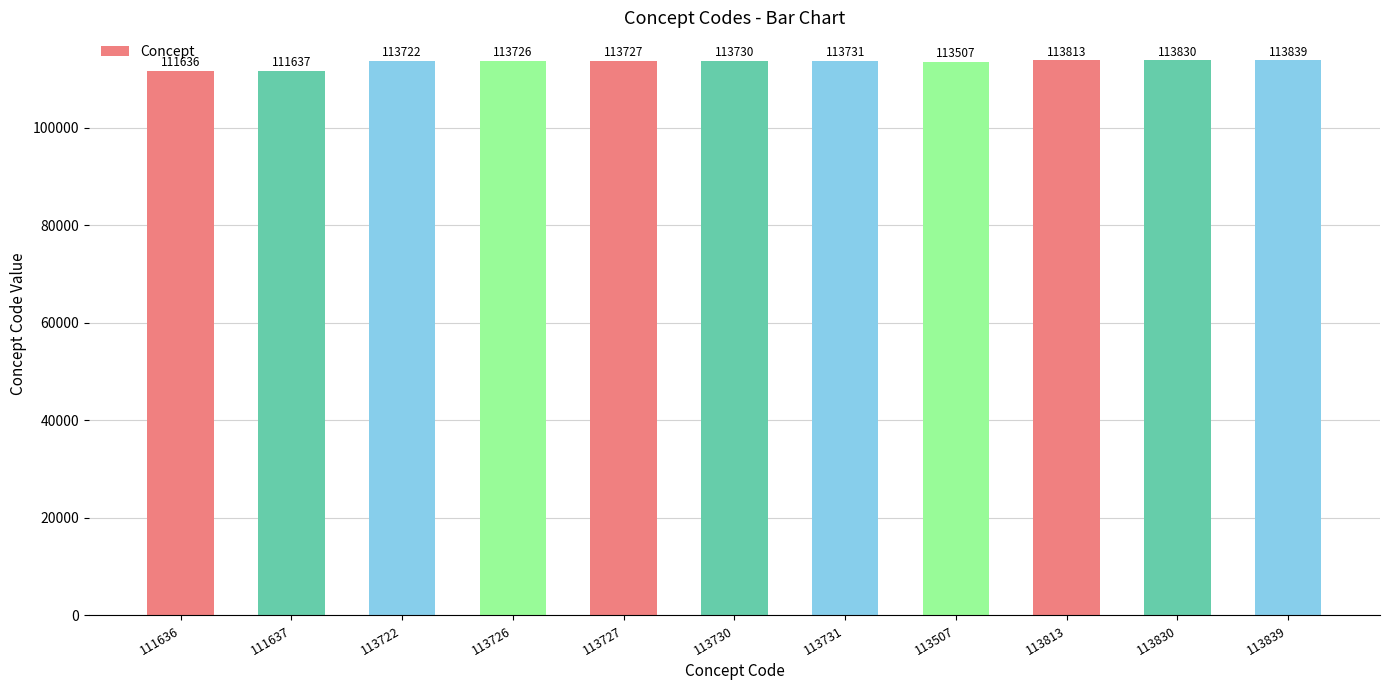

What is the difference between the values at 113731 and 113727?

4